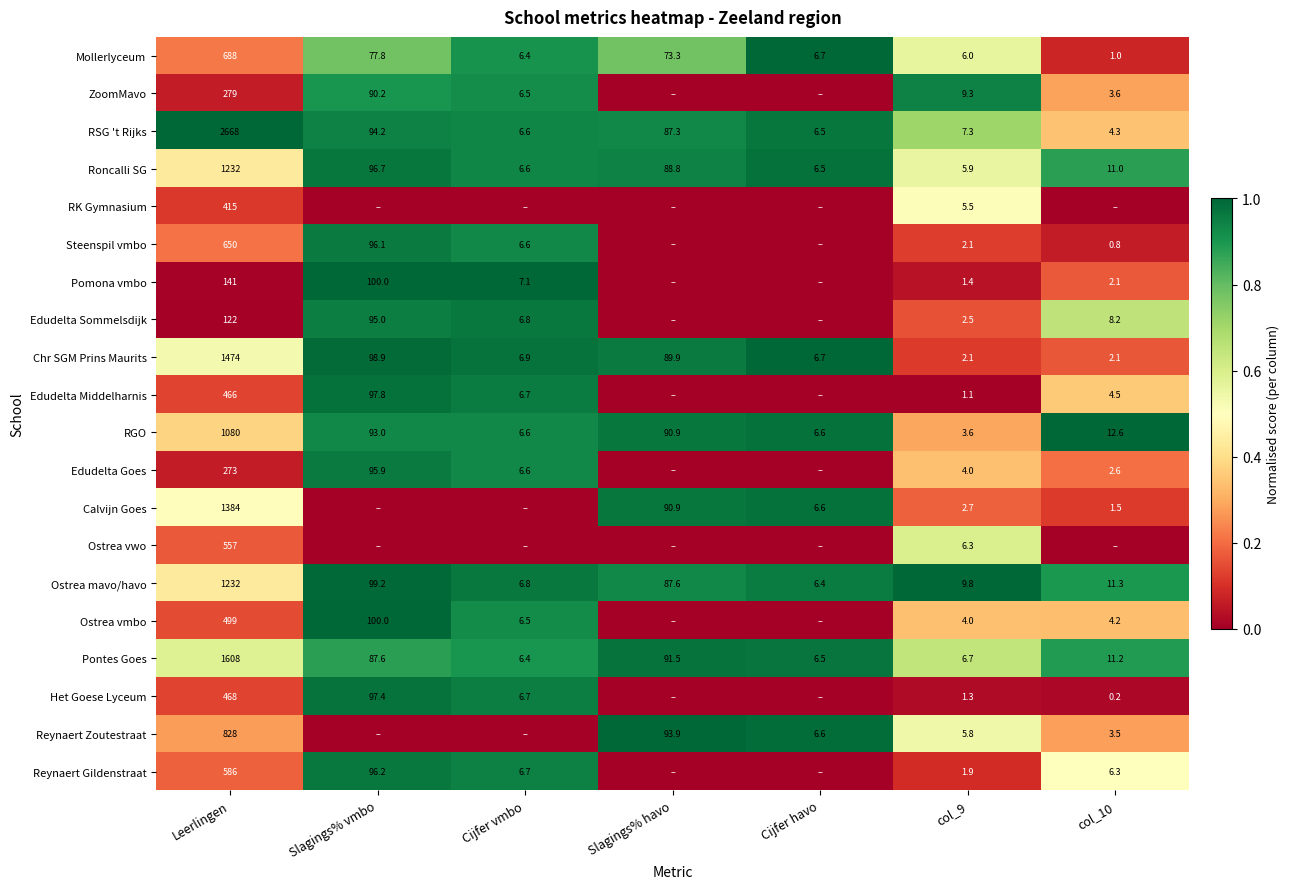

What is the sum of all RGO values?

1293.3